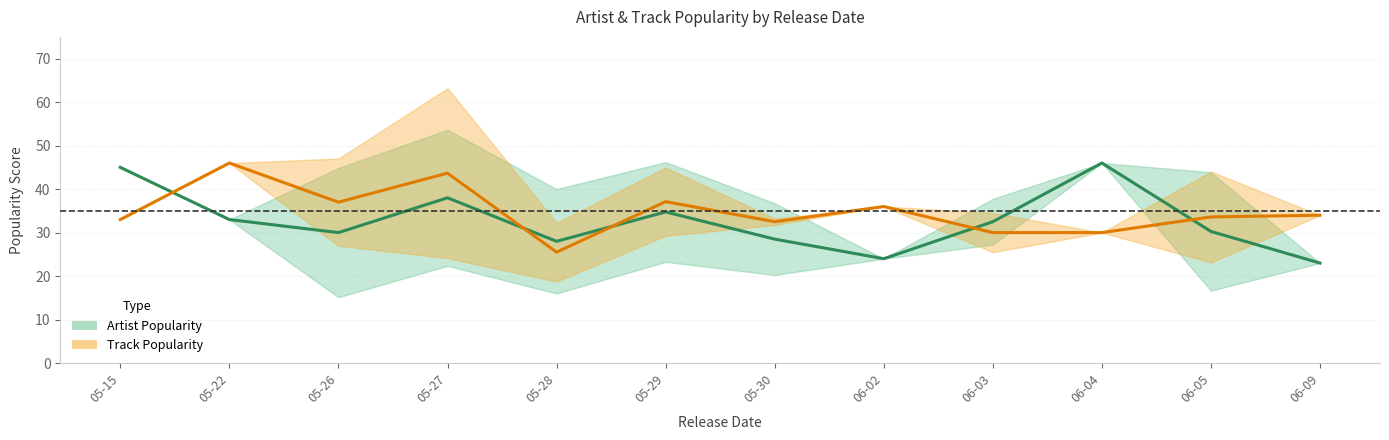

List the labels in order of Track Popularity value, largest first.

05-22, 05-27, 05-29, 05-26, 06-02, 06-09, 06-05, 05-15, 05-30, 06-03, 06-04, 05-28